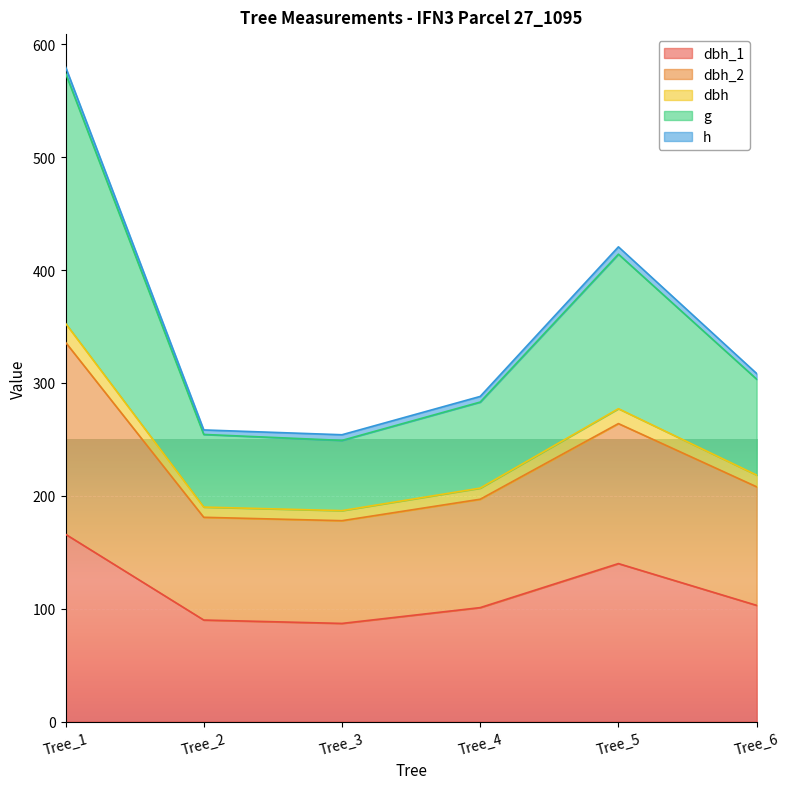

At which category is the sum across all series the highest?

Tree_1